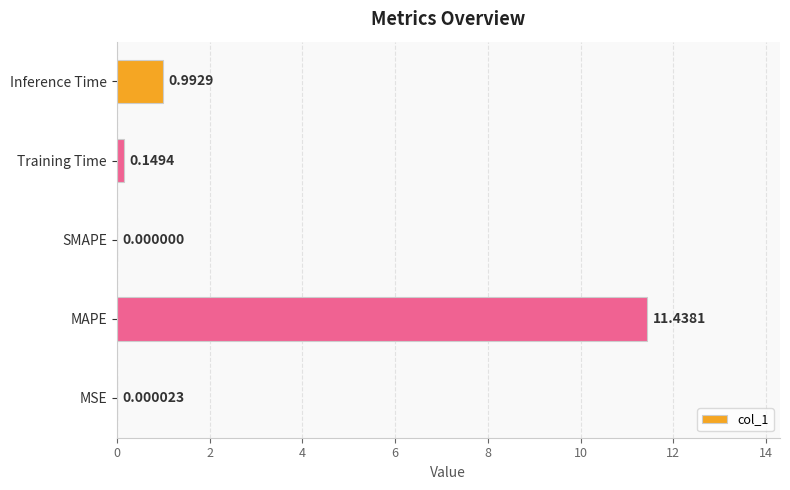

What is the sum of the values at MSE and MAPE?

11.4